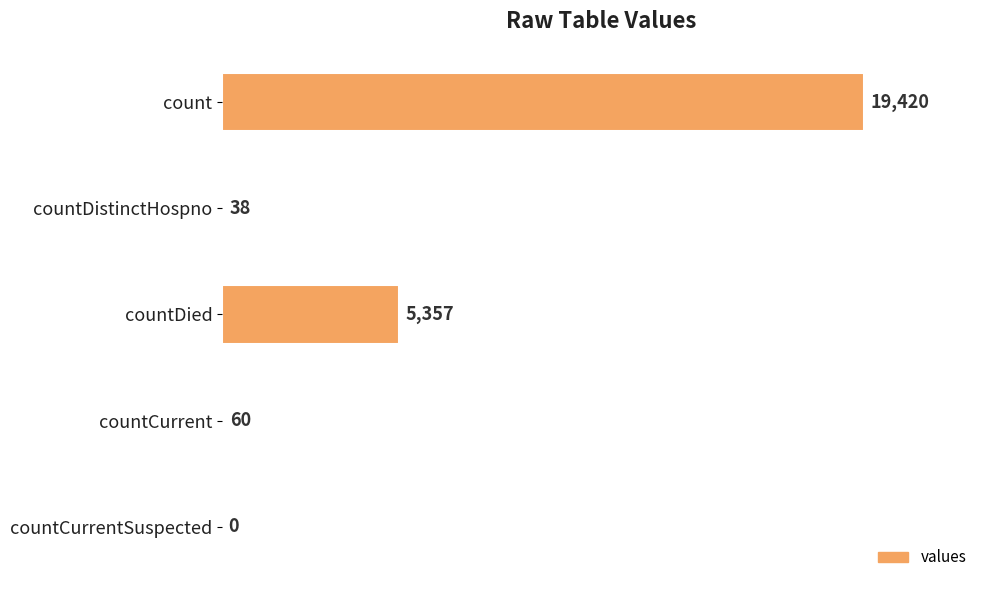

Is it true that the value at countDied is 8161?

False